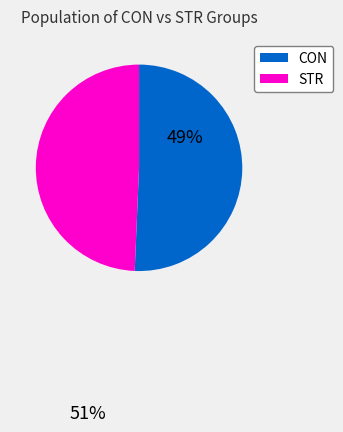

Does any single category account for the majority?

Yes